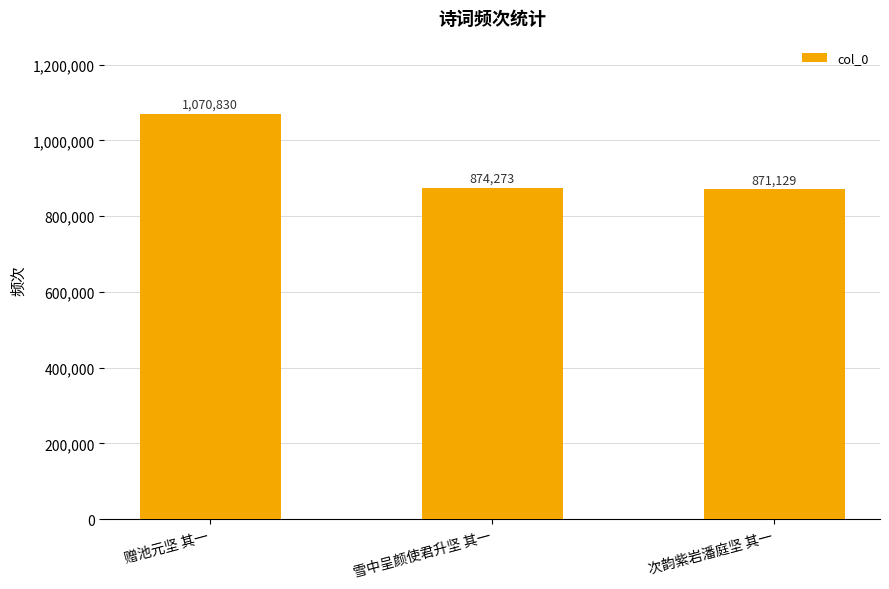

What is the difference between the second highest and minimum values?

3144